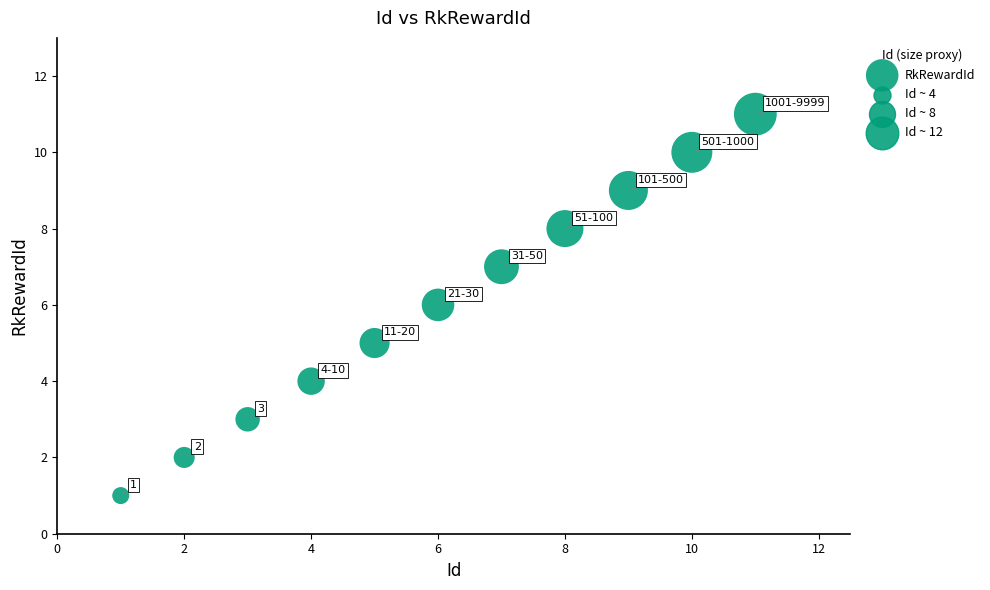

What is the range of Y values (max minus min)?

10